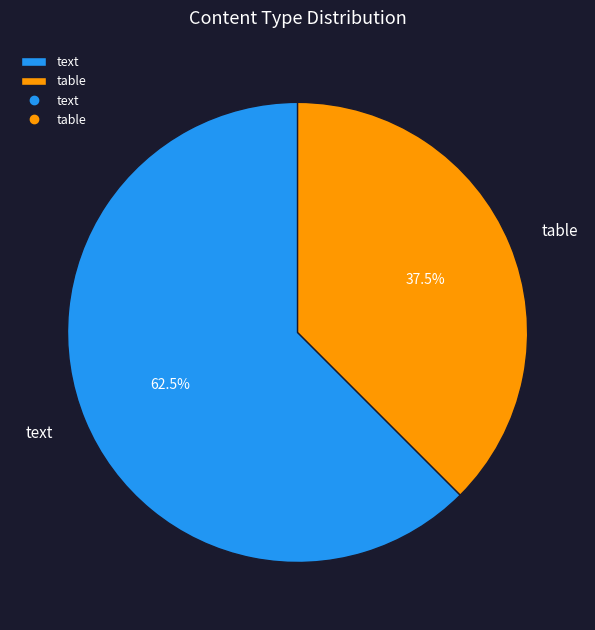

Rank the categories by value from highest to lowest.

text, table